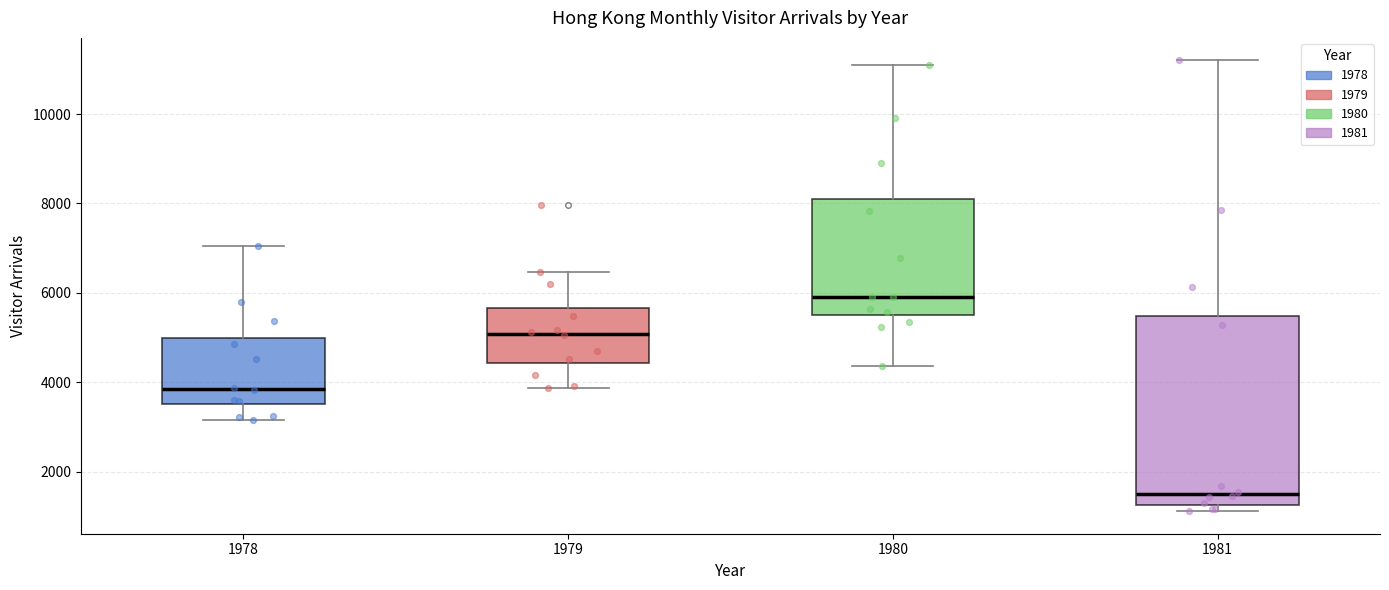

Reading left to right, transcribe this box plot: for each box, give where its median line is, the range the box spans, and where its two whiskers end, as read against the y-axis. The values are not printed on the chart, so give them approximately, as read against the axis.

1978: median 3800, box 3600 to 5000, whiskers 3200 to 7000
1979: median 5000, box 4400 to 5600, whiskers 3800 to 6400
1980: median 6000, box 5600 to 8000, whiskers 4400 to 11000
1981: median 1600, box 1200 to 5400, whiskers 1200 (just below the box's lower edge) to 11200